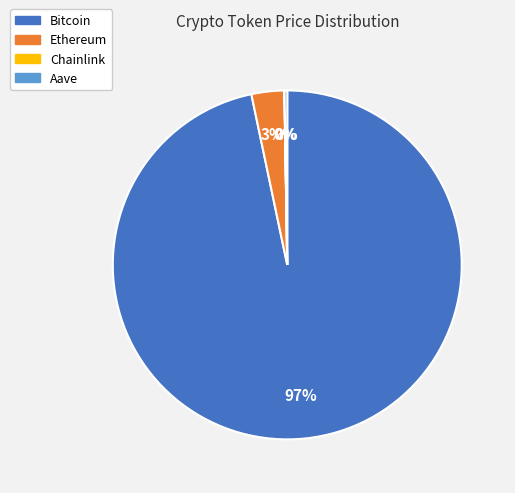

What is the largest slice in the pie chart?

Bitcoin